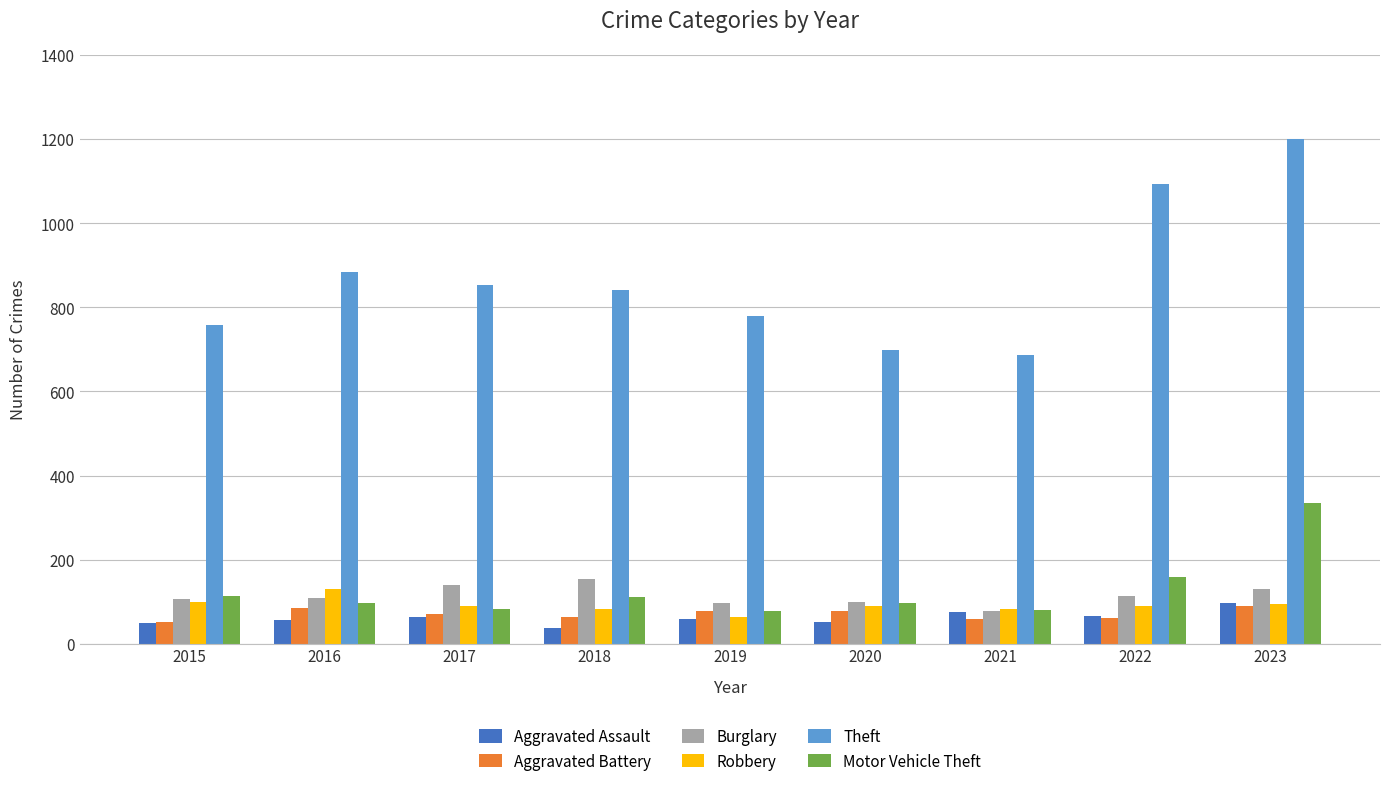

What are all the series names shown in the legend?

Aggravated Assault, Aggravated Battery, Burglary, Robbery, Theft, Motor Vehicle Theft